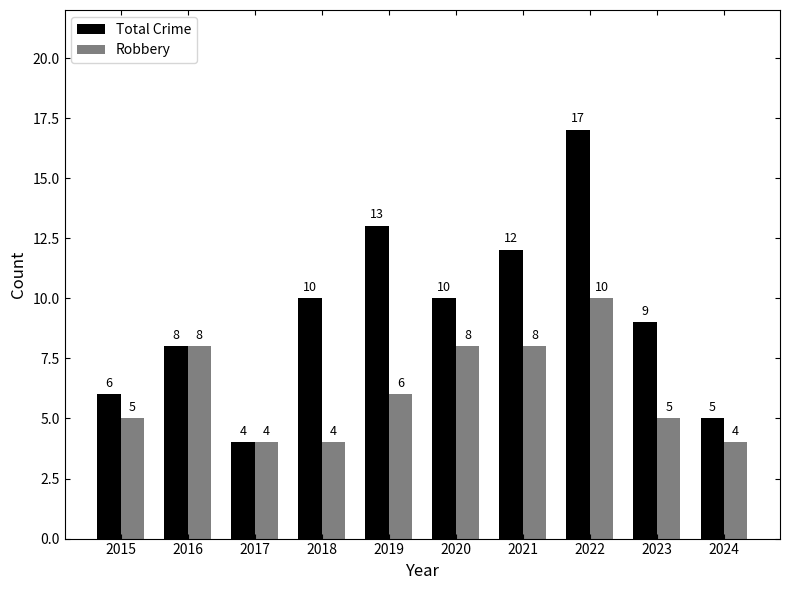

Reading left to right, list all the values displayed in this chart.

Total Crime: 2015=6	2016=8	2017=4	2018=10	2019=13	2020=10	2021=12	2022=17	2023=9	2024=5
Robbery: 2015=5	2016=8	2017=4	2018=4	2019=6	2020=8	2021=8	2022=10	2023=5	2024=4